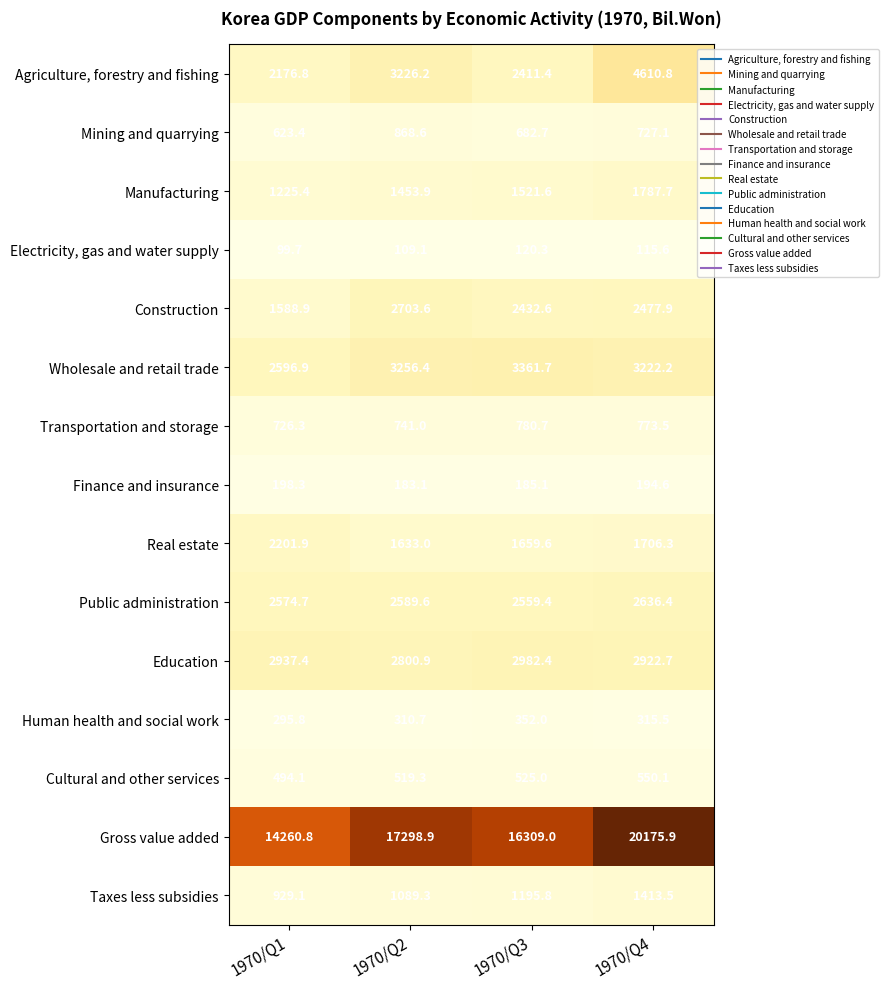

What is the total value across all series at 1970/Q2?

38783.6